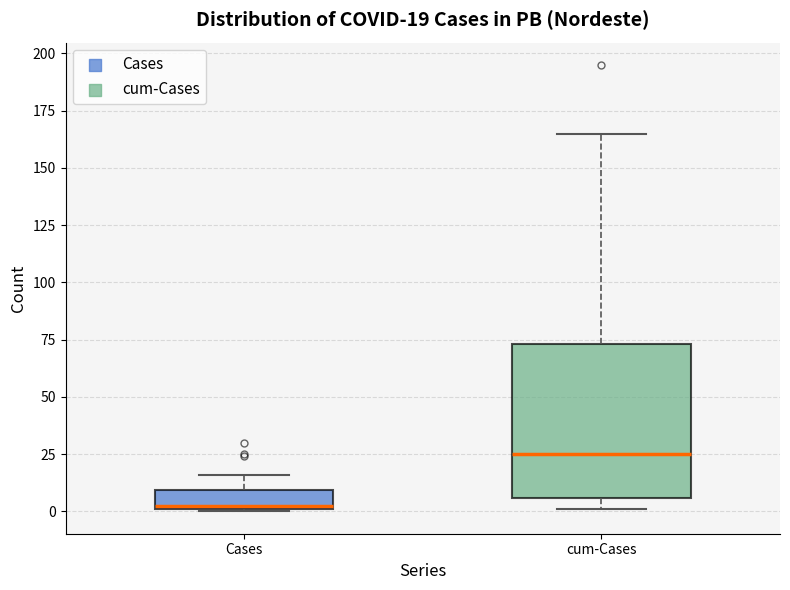

Comparing the boxes themselves (not the whiskers), which one is the tallest?

cum-Cases